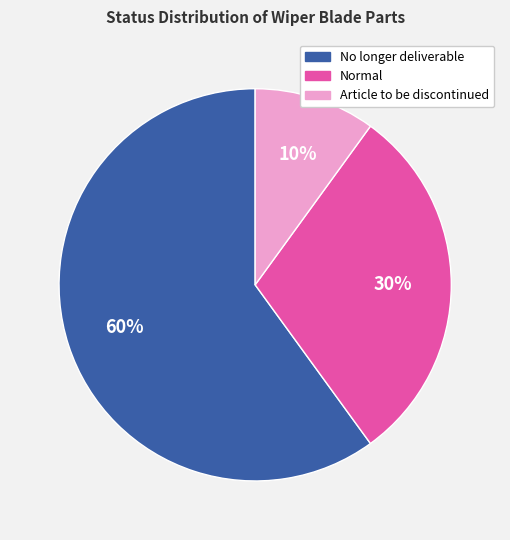

To the nearest percent, what is the average slice percentage?

33%